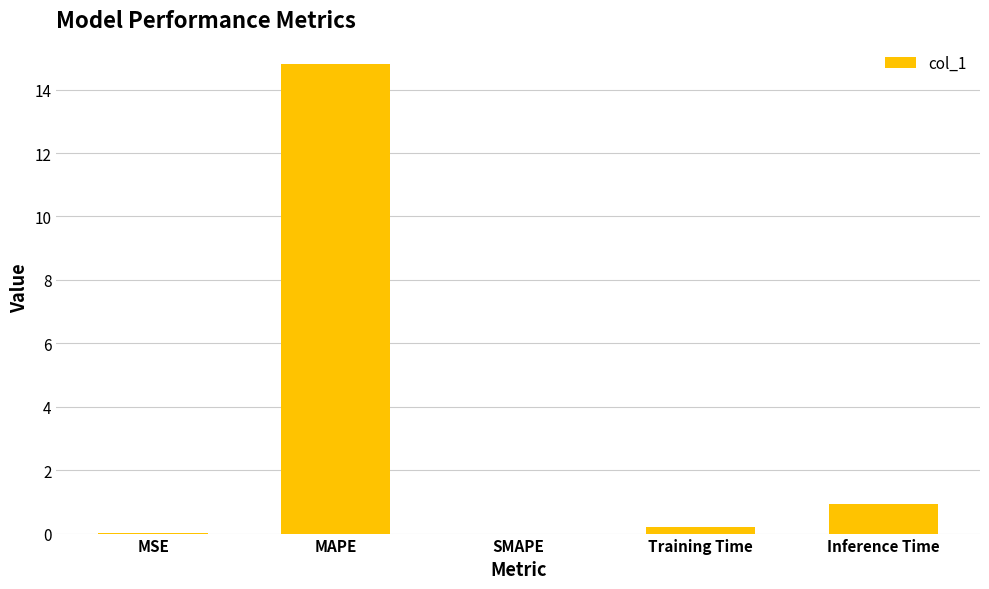

Count the number of data series in this chart.

1